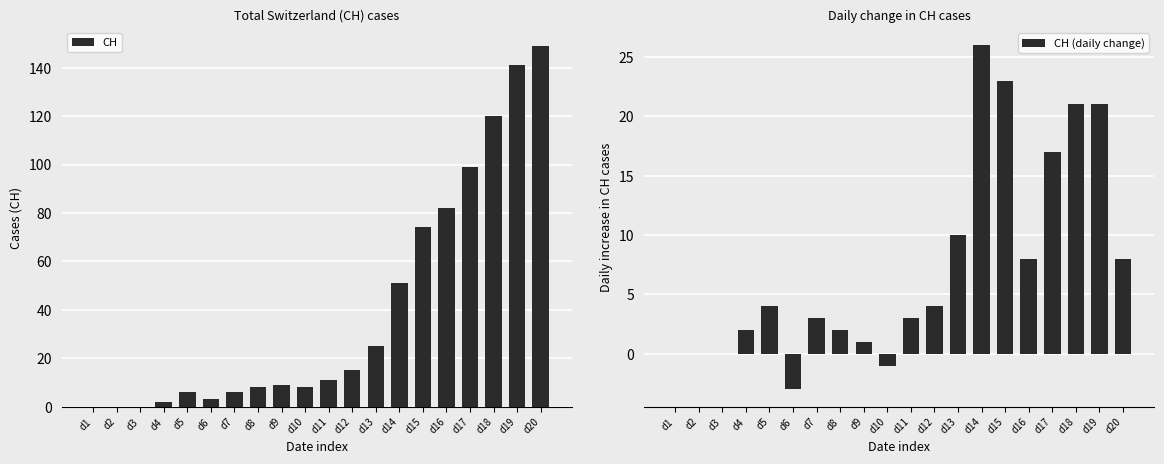

Reading left to right, extract all data points from this chart.

CH: d1=0	d2=0	d3=0	d4=2	d5=6	d6=3	d7=6	d8=8	d9=9	d10=8	d11=11	d12=15	d13=25	d14=51	d15=74	d16=82	d17=99	d18=120	d19=141	d20=149
CH (daily change): d1=0	d2=0	d3=0	d4=2	d5=4	d6=-3	d7=3	d8=2	d9=1	d10=-1	d11=3	d12=4	d13=10	d14=26	d15=23	d16=8	d17=17	d18=21	d19=21	d20=8